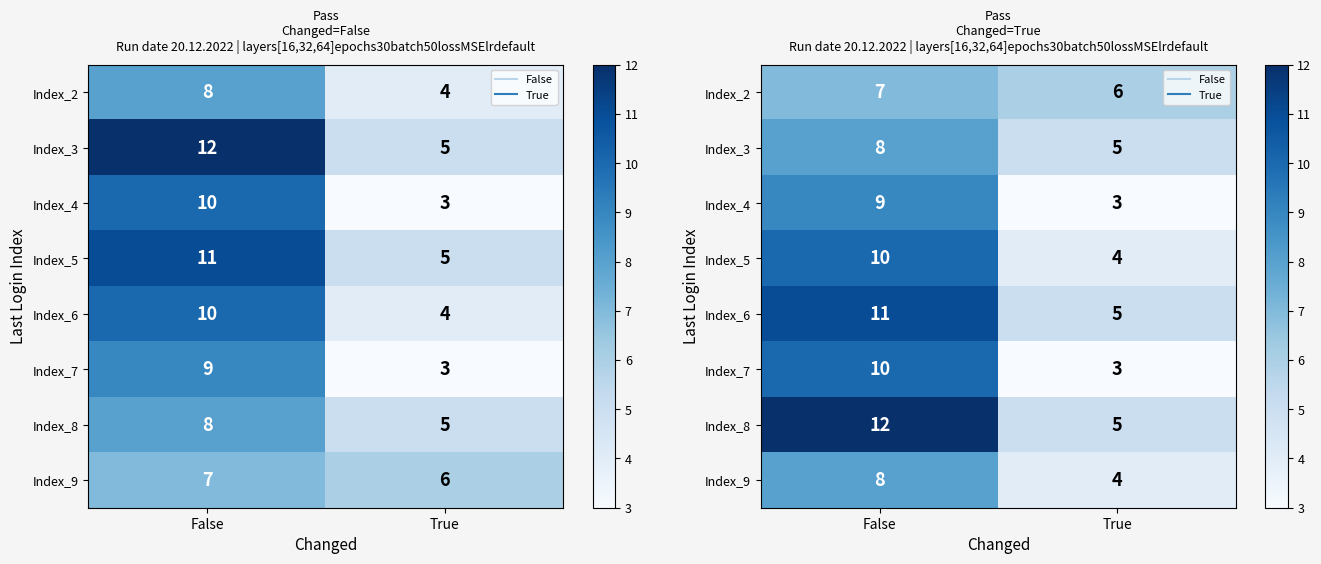

What is the sum of all Index_7 values?

13